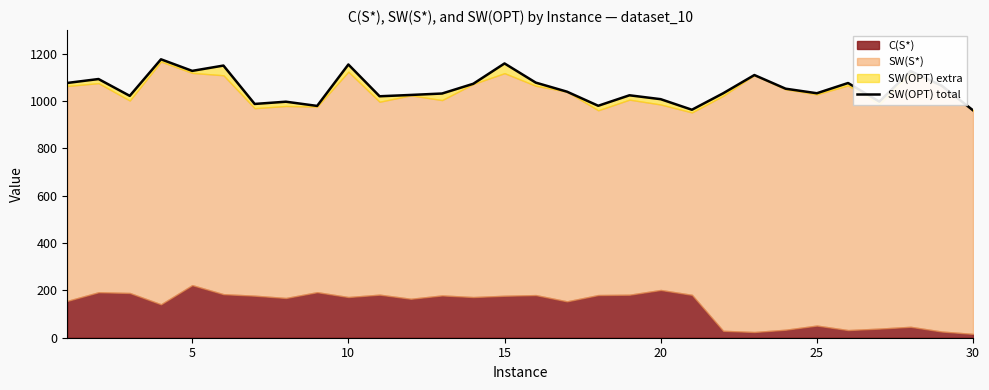

How many data points does each series have?

30